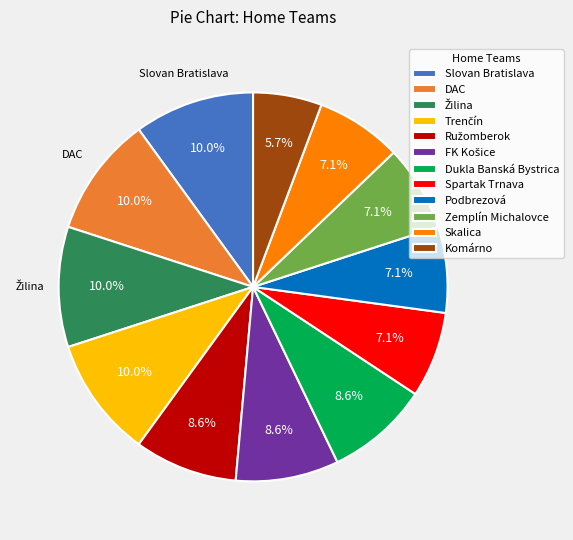

How many slices are in this pie chart?

12